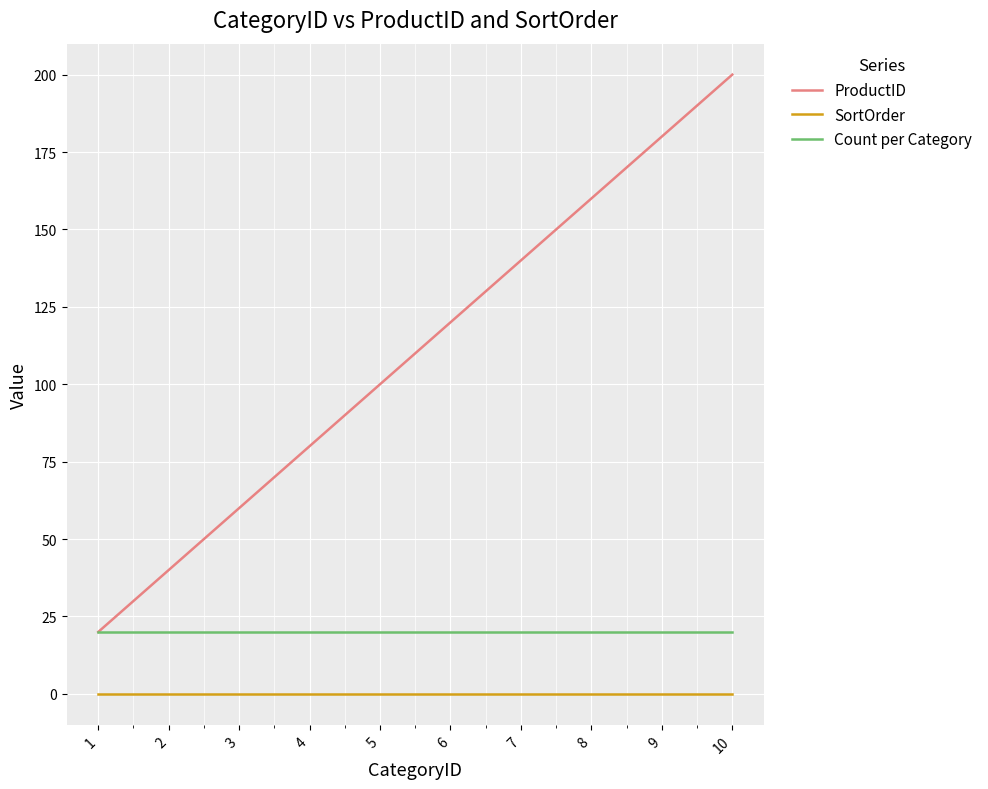

The value of Count per Category at 7 is 10. True or false?

False